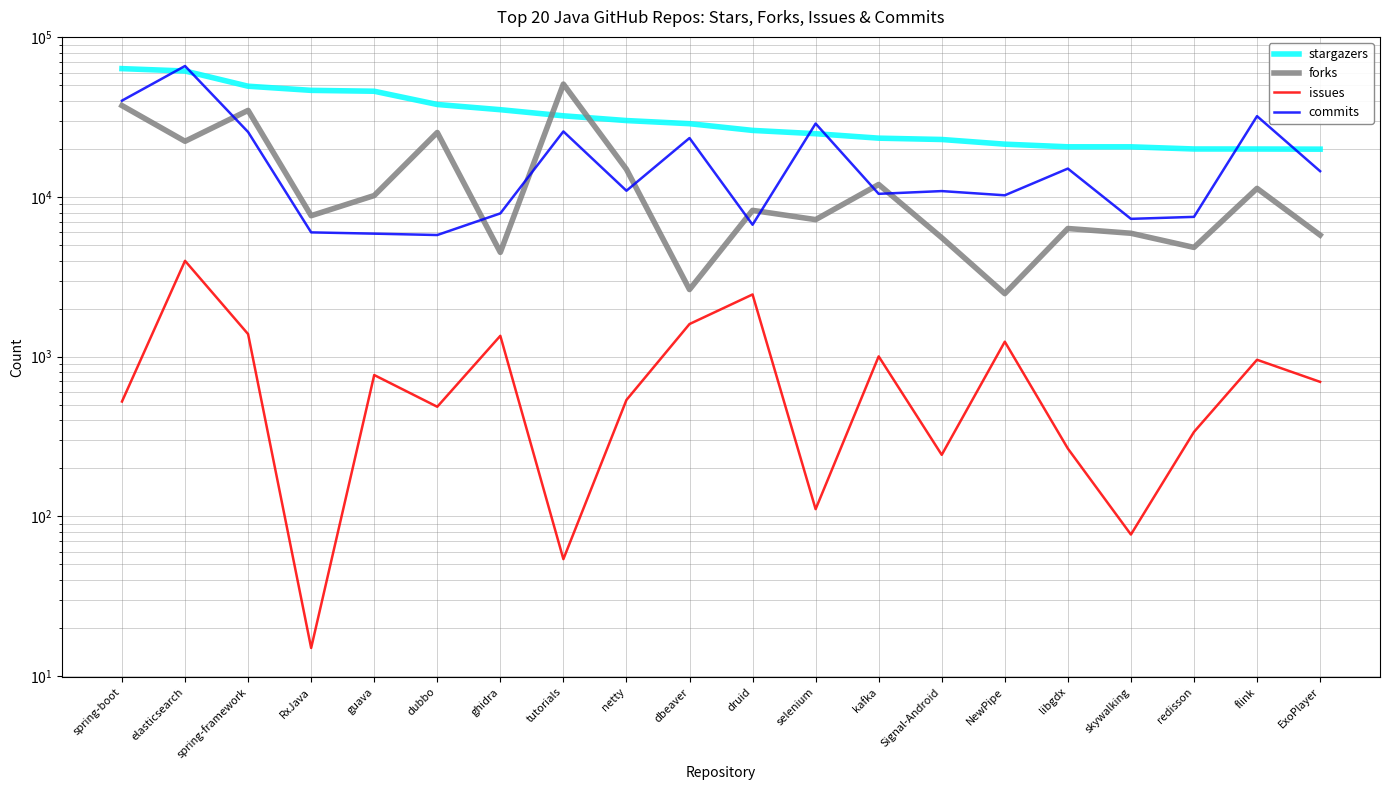

True or false: issues and stargazers intersect in this chart.

False